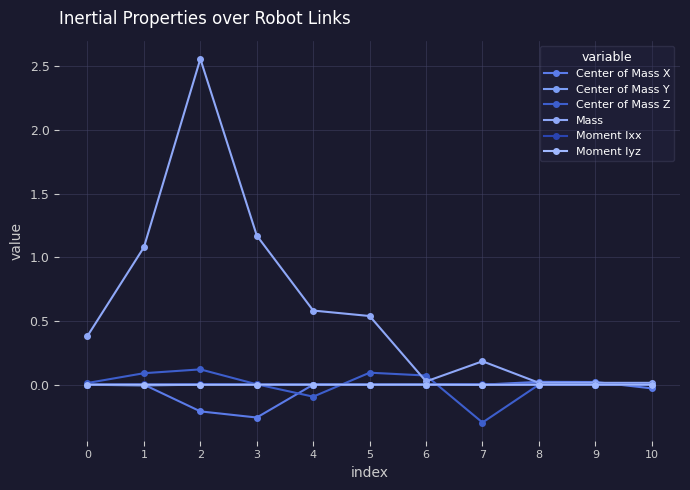

In Center of Mass Z, how many points are lower than both neighbors (excluding endpoints)?

2